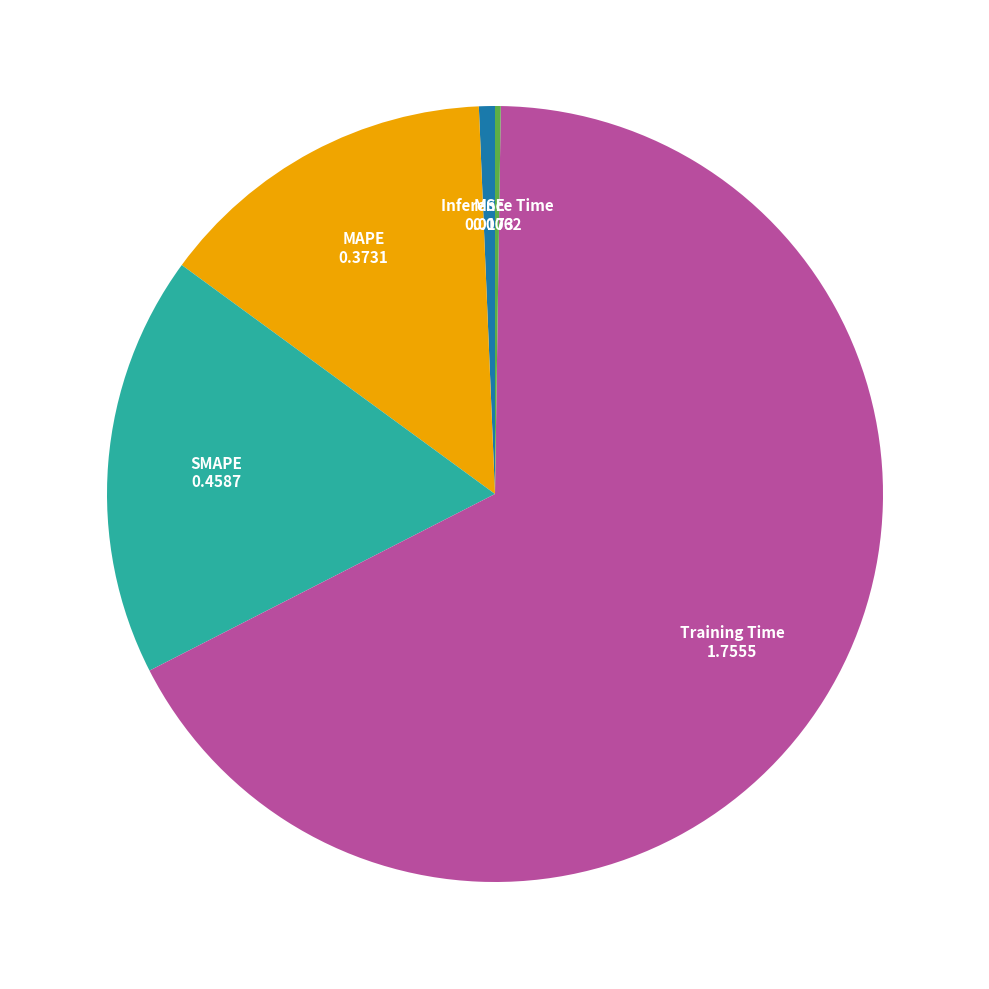

Does any single category account for the majority?

Yes